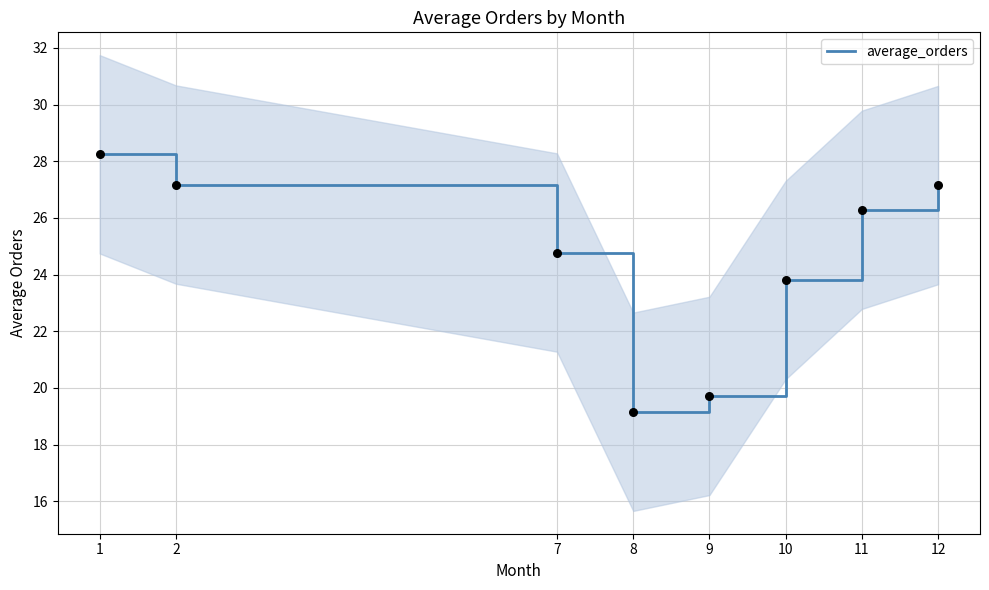

What is the change in value from 9 to 12?

+7.4